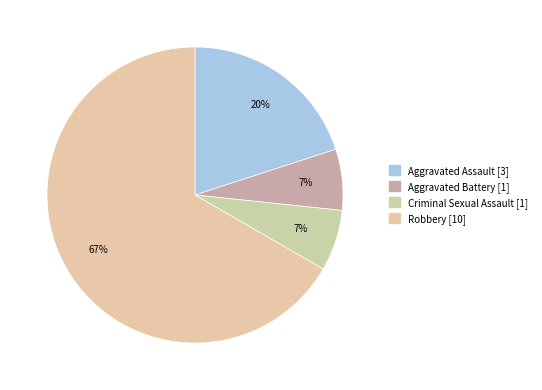

The Robbery slice represents 55% of the pie. True or false?

False